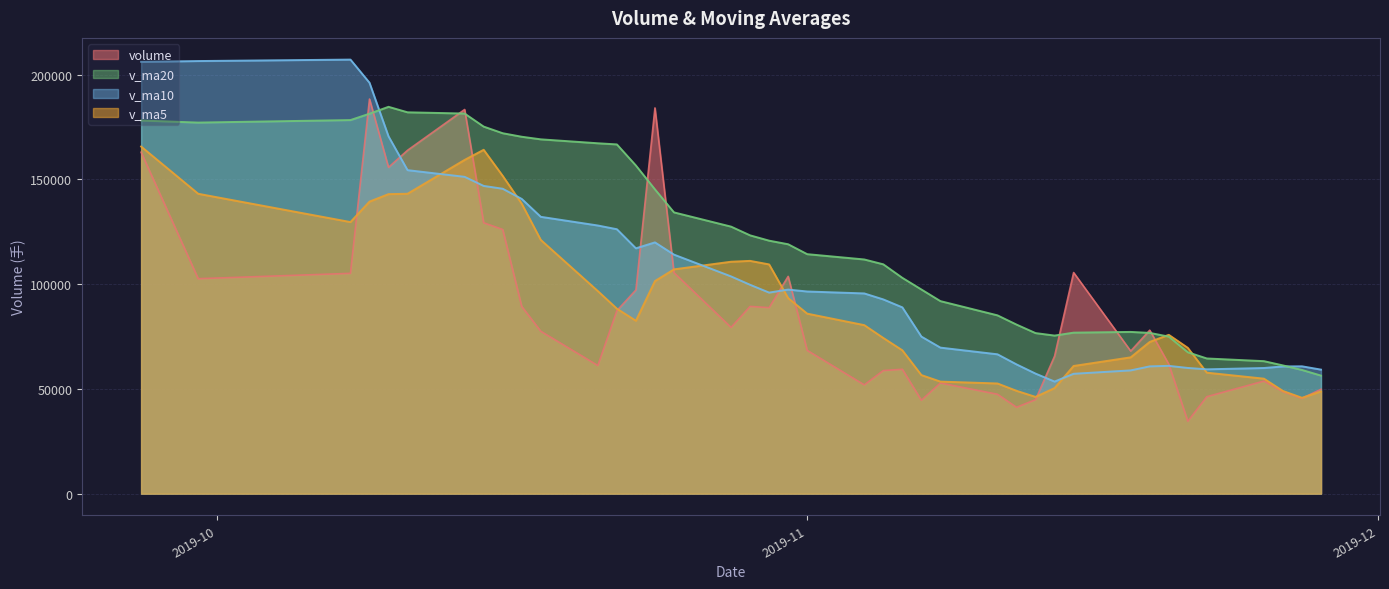

What is the lowest value of the v_ma10 series?

53507.0